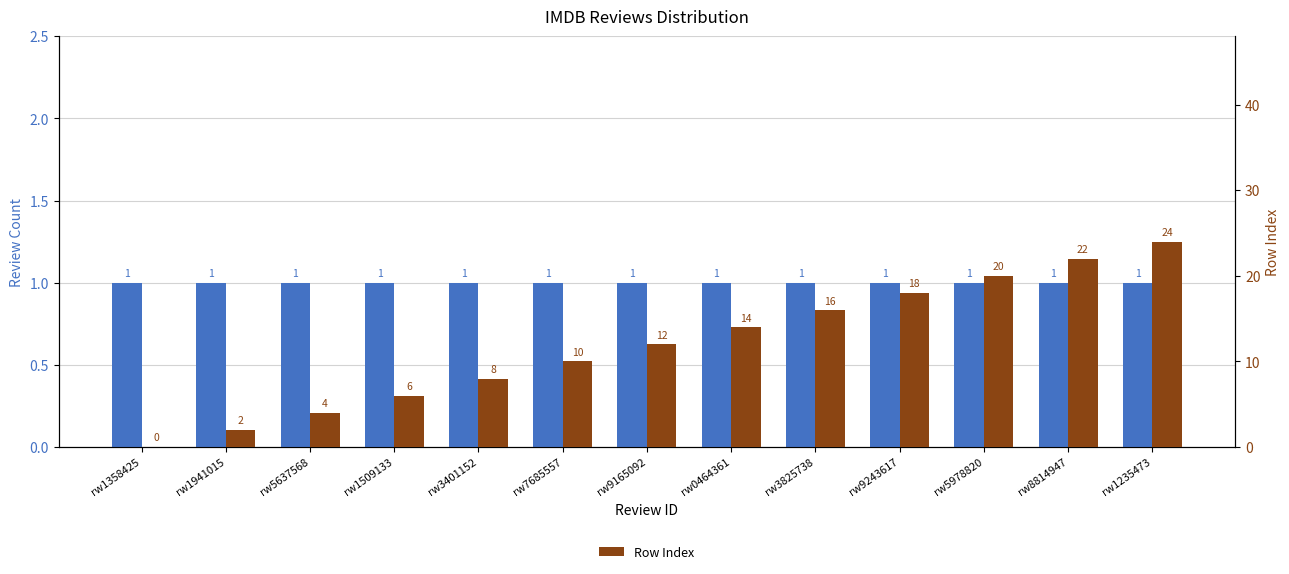

Reading left to right, extract all data points from this chart.

Review Count: 1	1	1	1	1	1	1	1	1	1	1	1	1
Row Index: 0	2	4	6	8	10	12	14	16	18	20	22	24